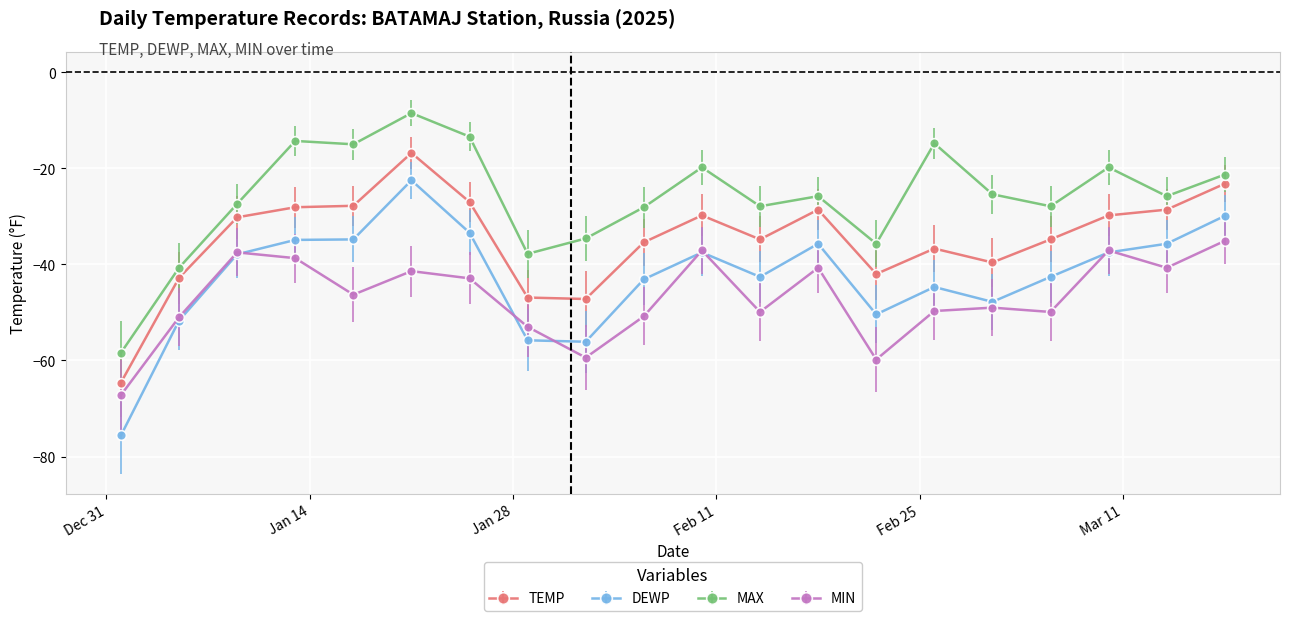

What is the value of the DEWP point at the 5th from the left?

-34.8